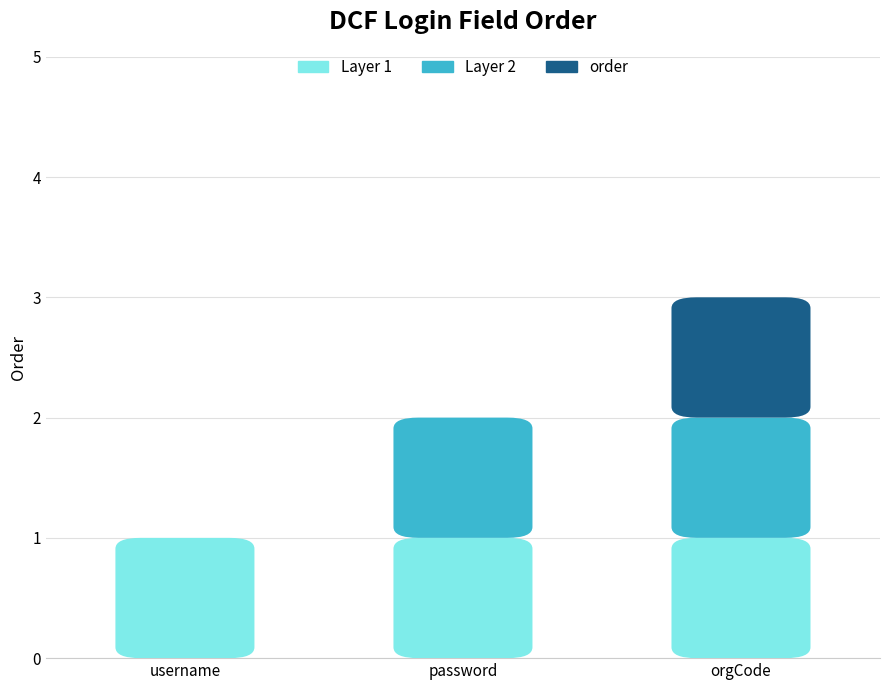

At which category is the sum across all series the highest?

orgCode